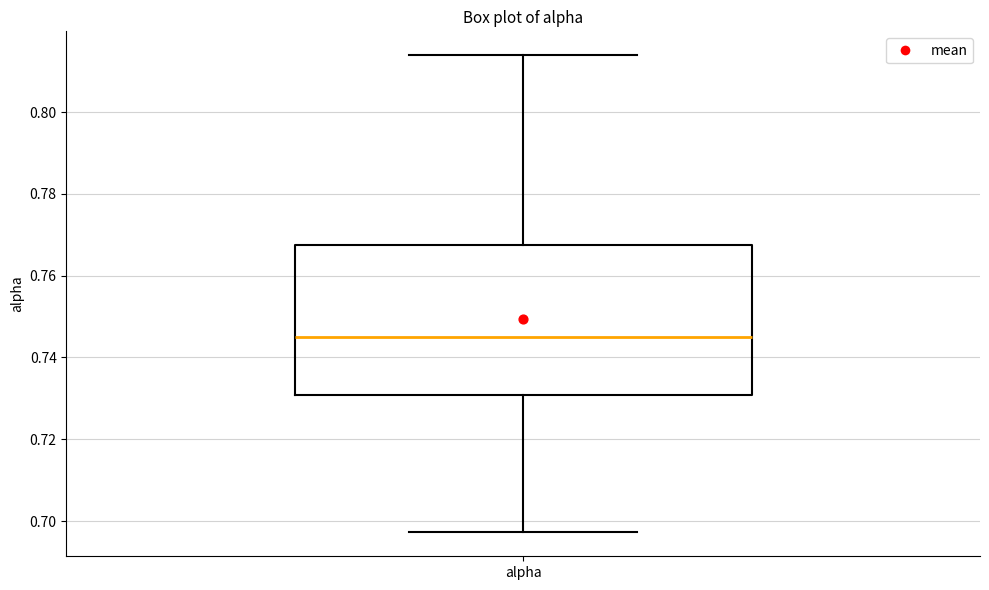

Transcribe this box plot: give where the median line is, the range the box spans, and where the two whiskers end, as read against the y-axis. The values are not printed on the chart, so give them approximately, as read against the axis.

median 0.744, box 0.730 to 0.768, whiskers 0.698 to 0.814